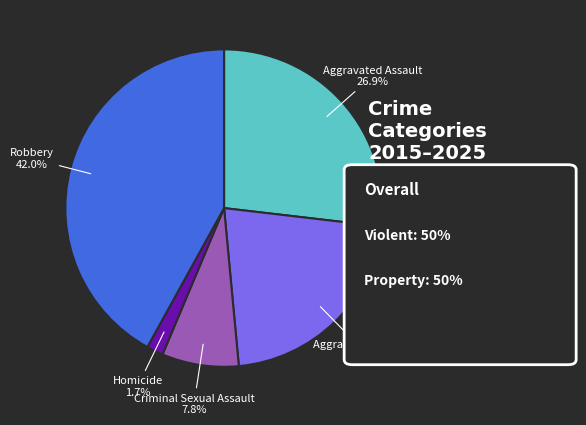

How many segments does this pie chart have?

5